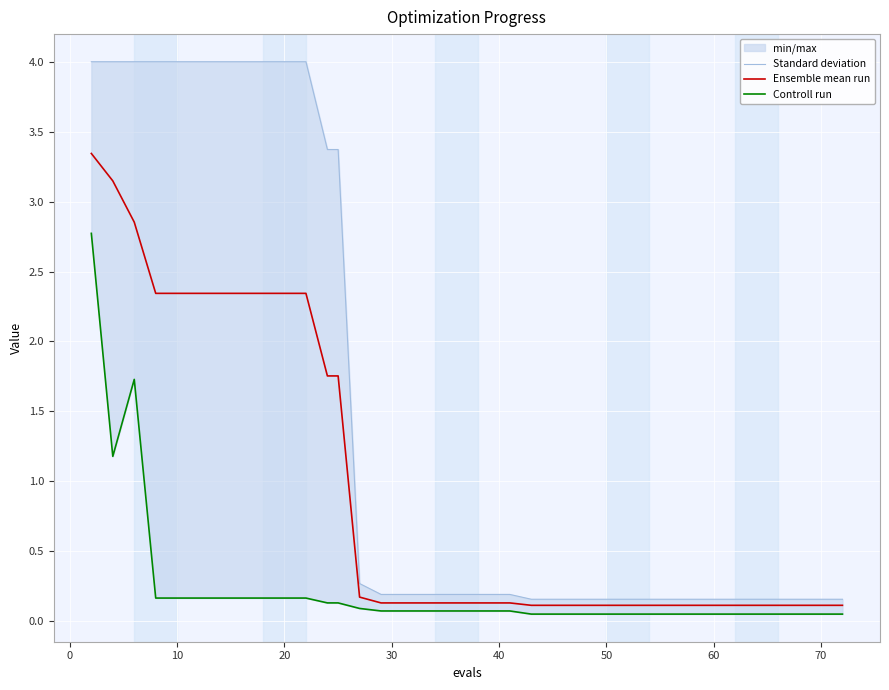

True or false: Ensemble mean run and Controll run intersect in this chart.

False